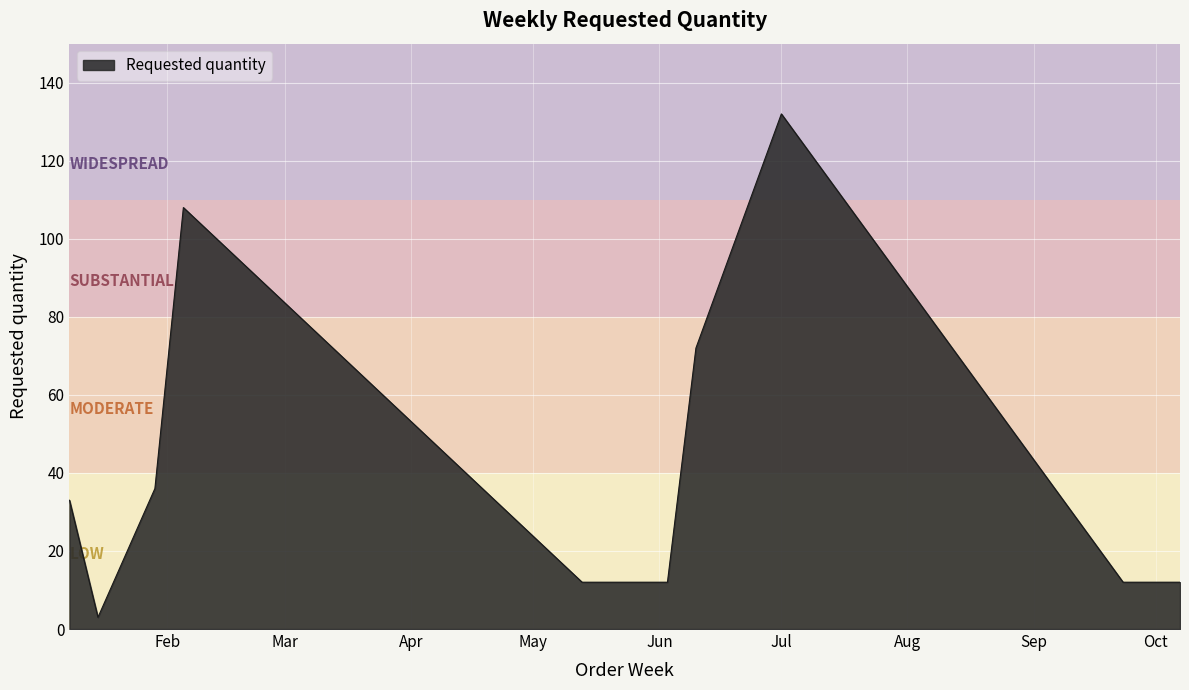

What is the greatest value displayed?

132